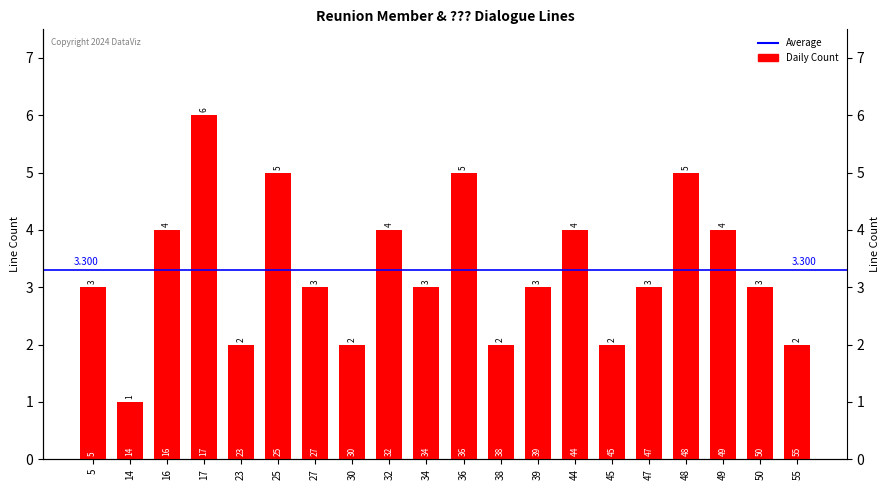

True or false: the data shows 3 at 23.

False